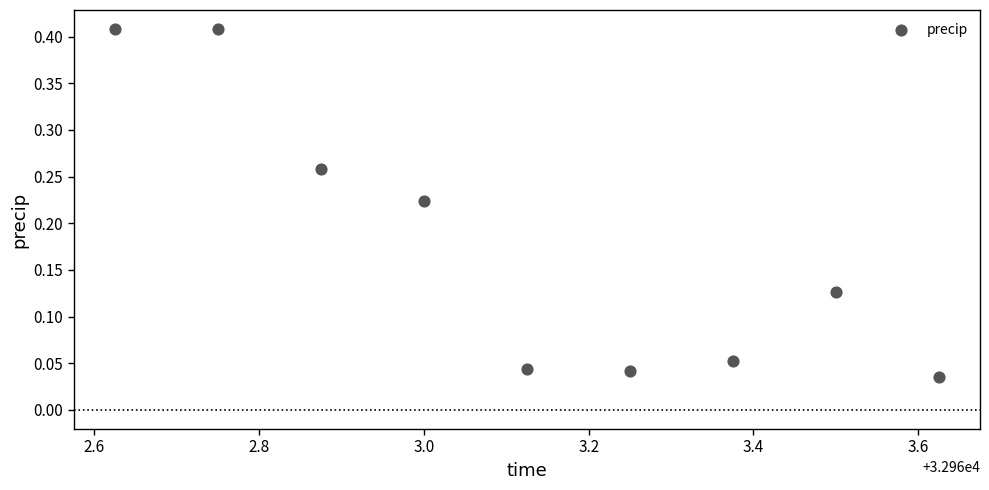

What is the average X value?

32963.1